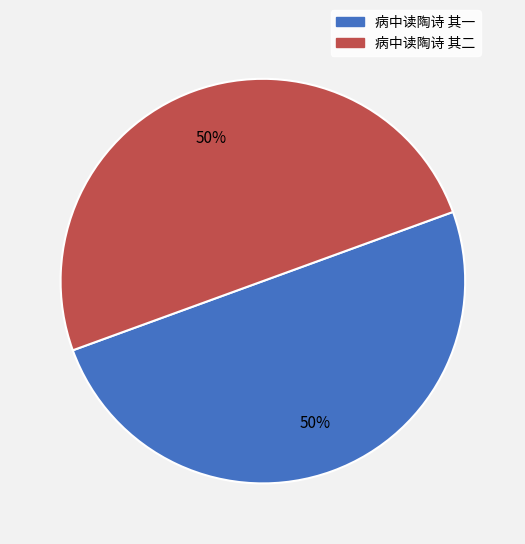

True or false: 病中读陶诗 其二 accounts for 50% of the total.

True